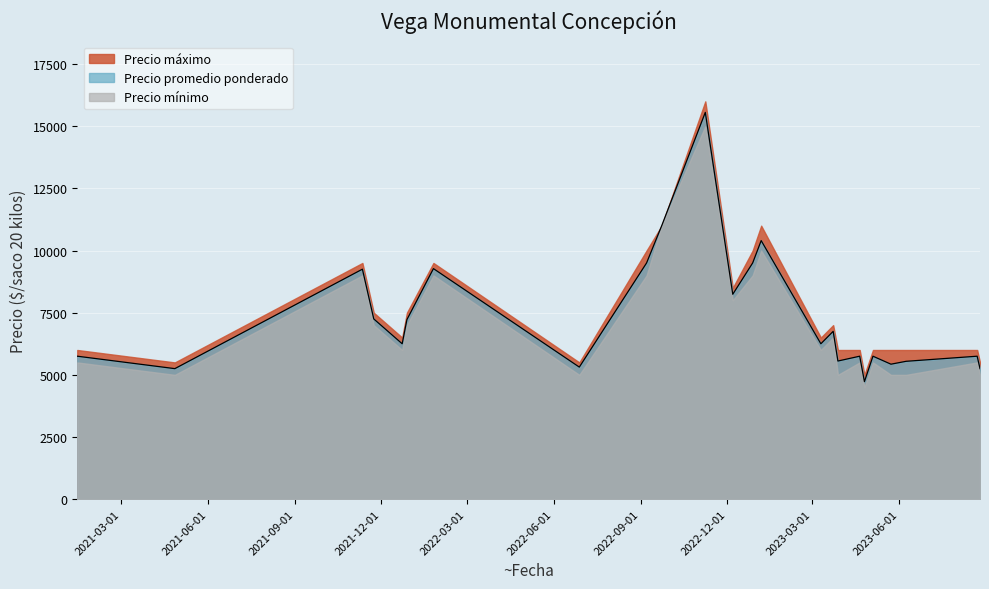

What is the label of the 7th point from the right?

2023-04-20